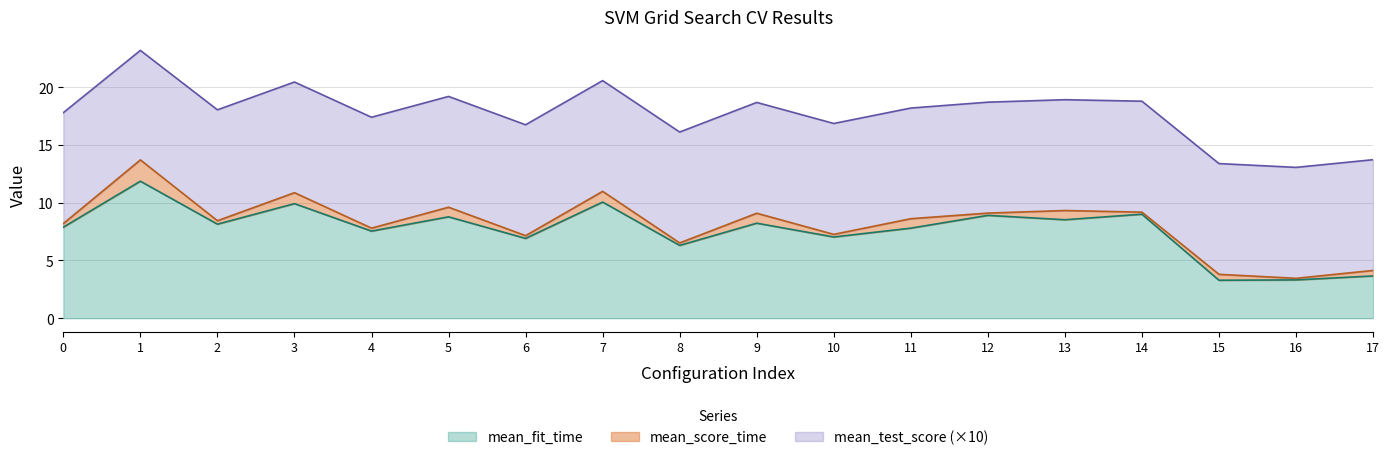

Between 4 and 11, which series saw the biggest shift?

mean_score_time